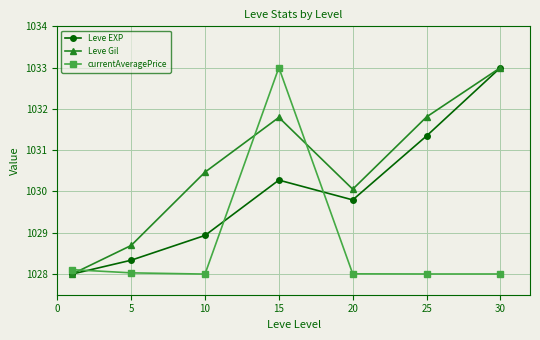

What is the value of the Leve Gil point at the 5th from the left?

1030.1